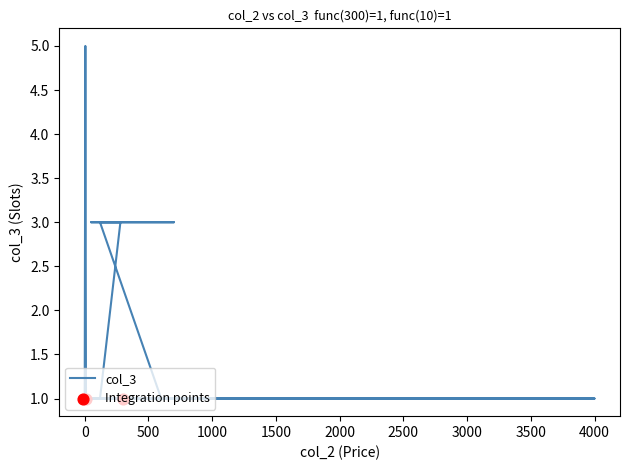

Which has a higher value, 10 or 10?

10